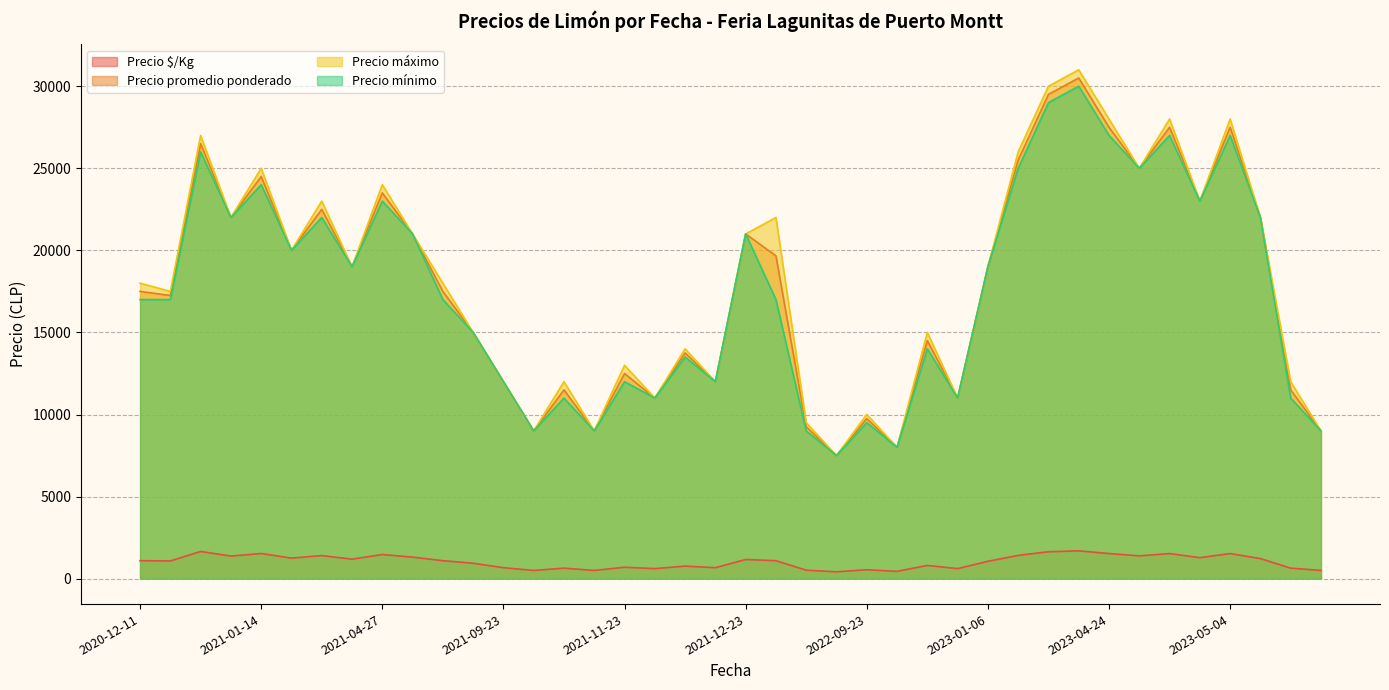

Does the chart display data point markers on the line(s)?

No